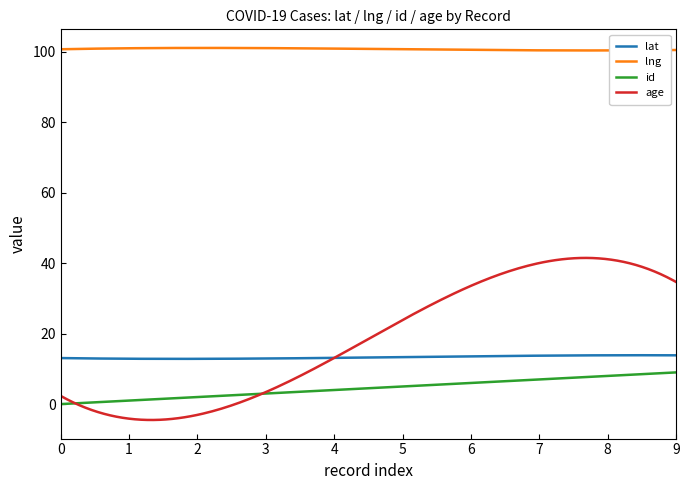

List the series in order of their peak value, highest first.

lng, age, lat, id